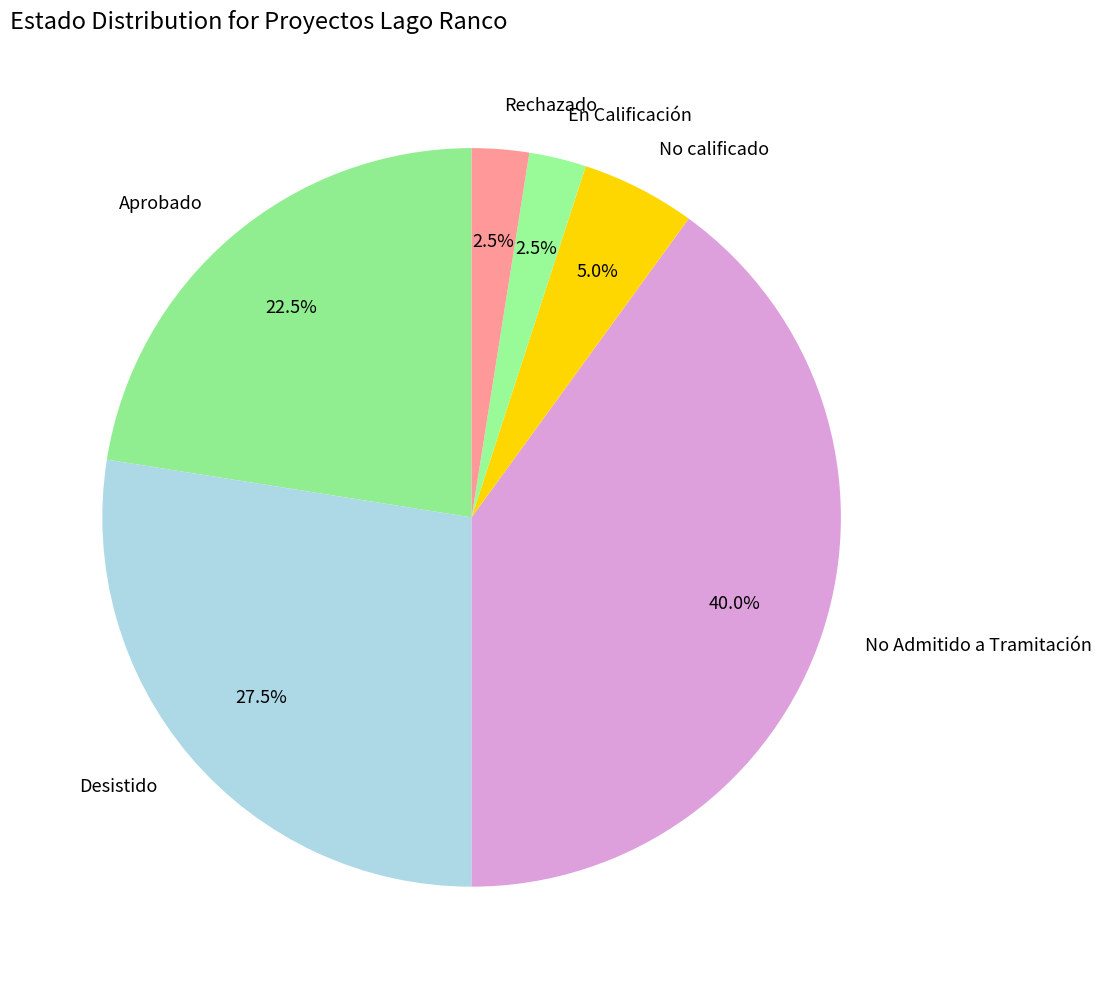

Which category has the biggest portion of the pie?

No Admitido a Tramitación